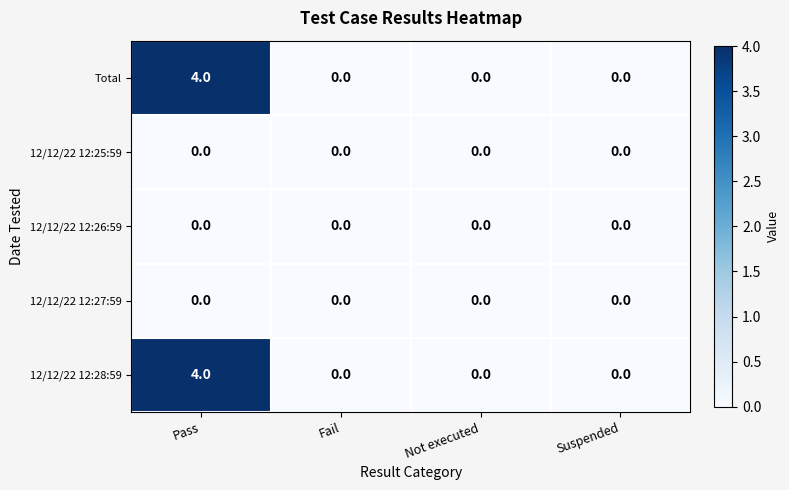

Reading left to right, what are all the values shown in this chart?

Total: Pass=4	Fail=0	Not executed=0	Suspended=0
12/12/22 12:25:59: Pass=0	Fail=0	Not executed=0	Suspended=0
12/12/22 12:26:59: Pass=0	Fail=0	Not executed=0	Suspended=0
12/12/22 12:27:59: Pass=0	Fail=0	Not executed=0	Suspended=0
12/12/22 12:28:59: Pass=4	Fail=0	Not executed=0	Suspended=0